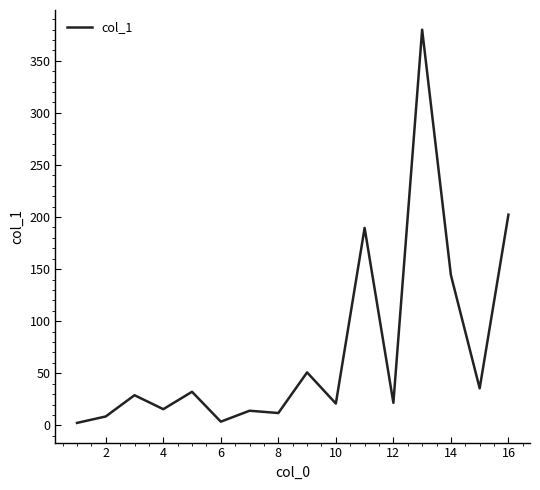

What is the greatest value displayed?

379.9